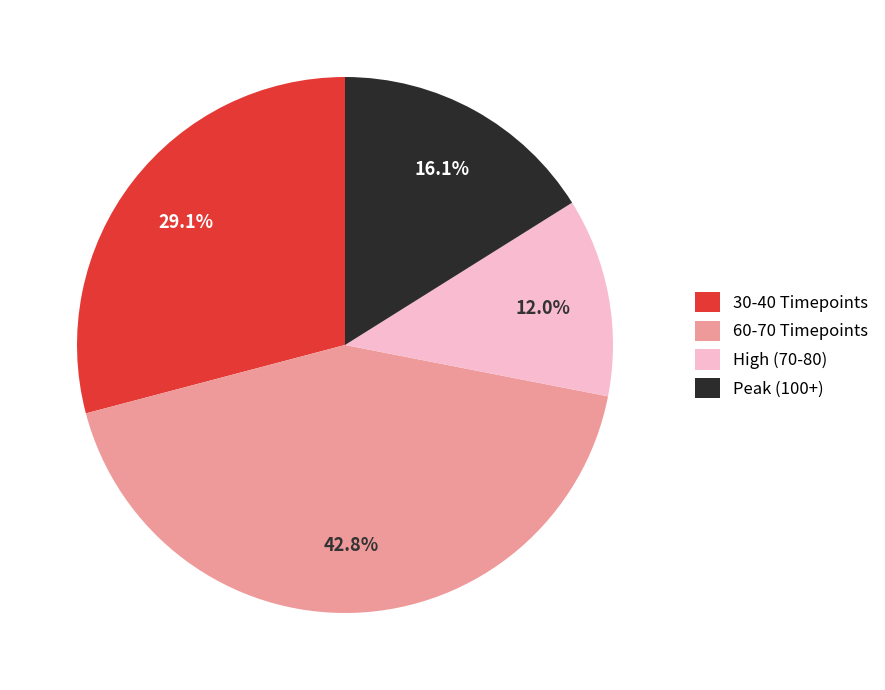

Which category has the biggest portion of the pie?

60-70 Timepoints